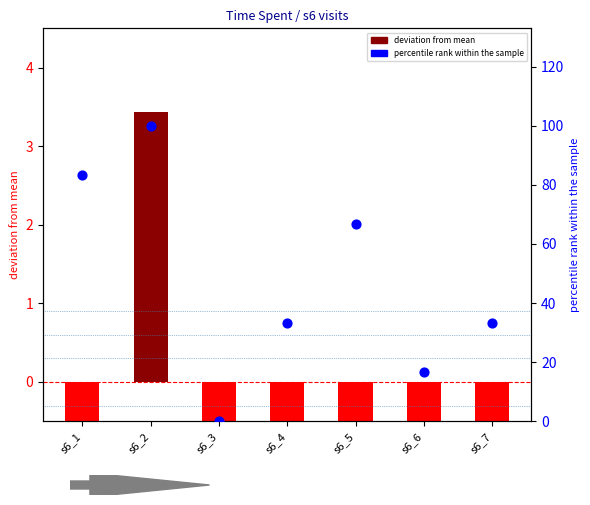

What is the total value across all series at s6_1?

82.8